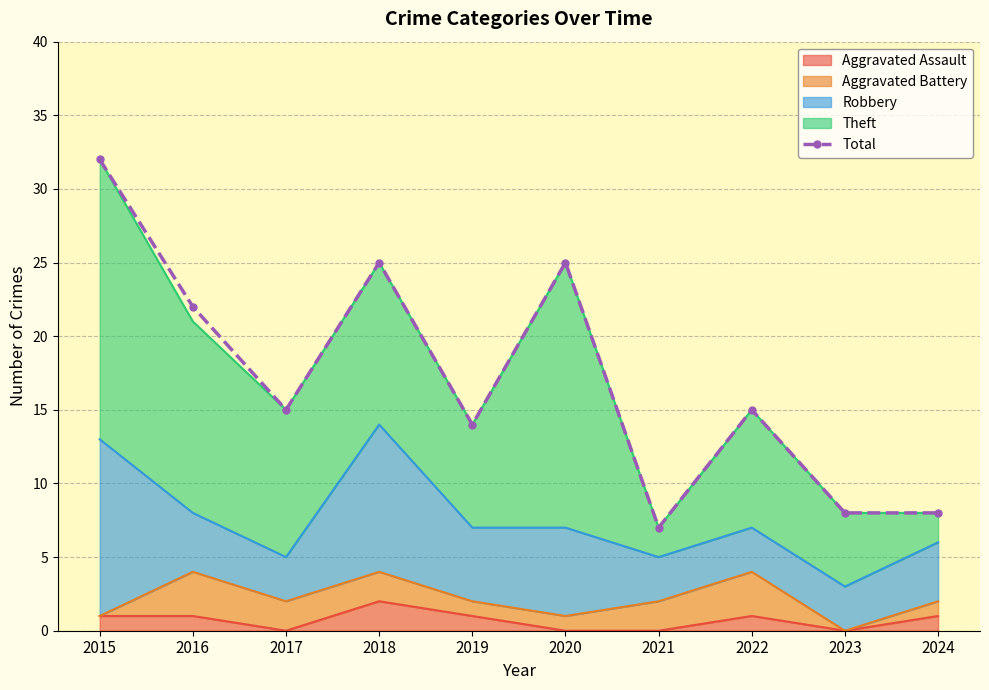

How many data points are above 15?

4